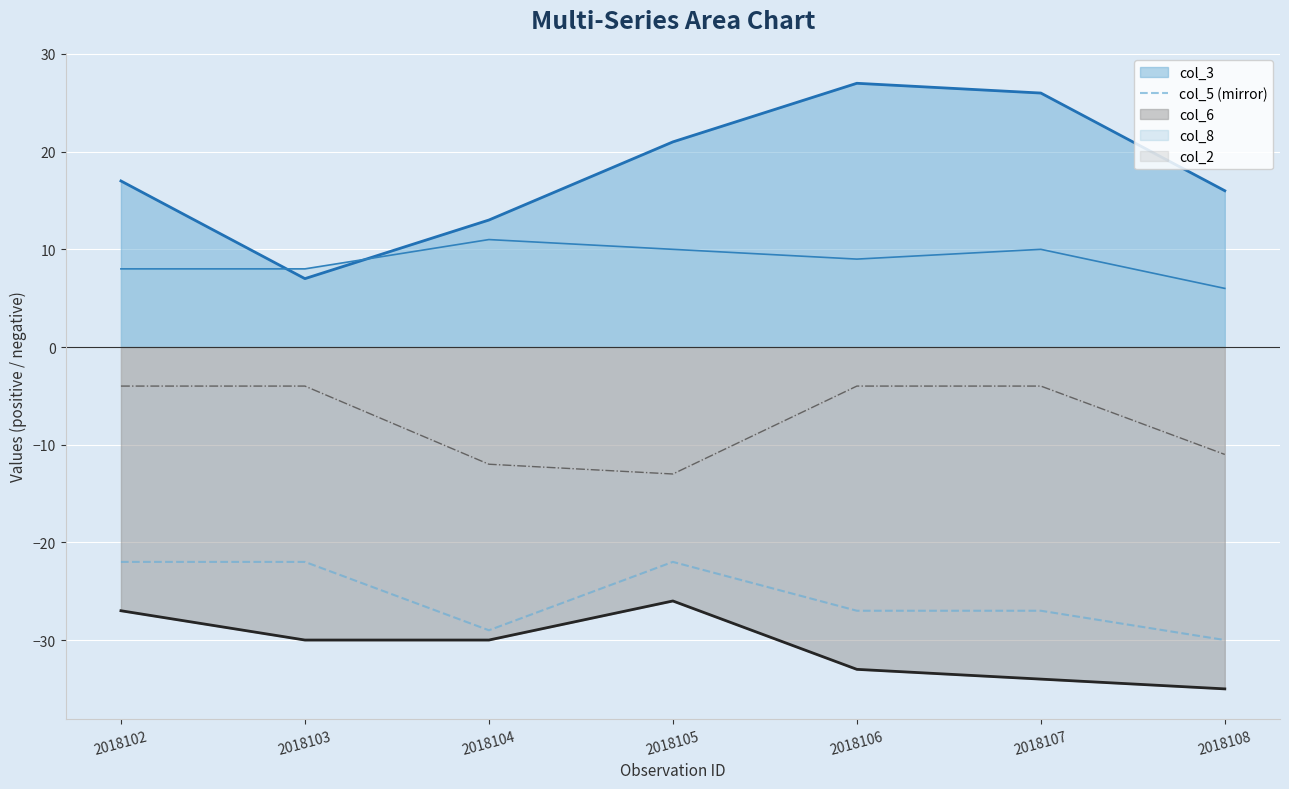

What is the maximum value shown in the chart?

27